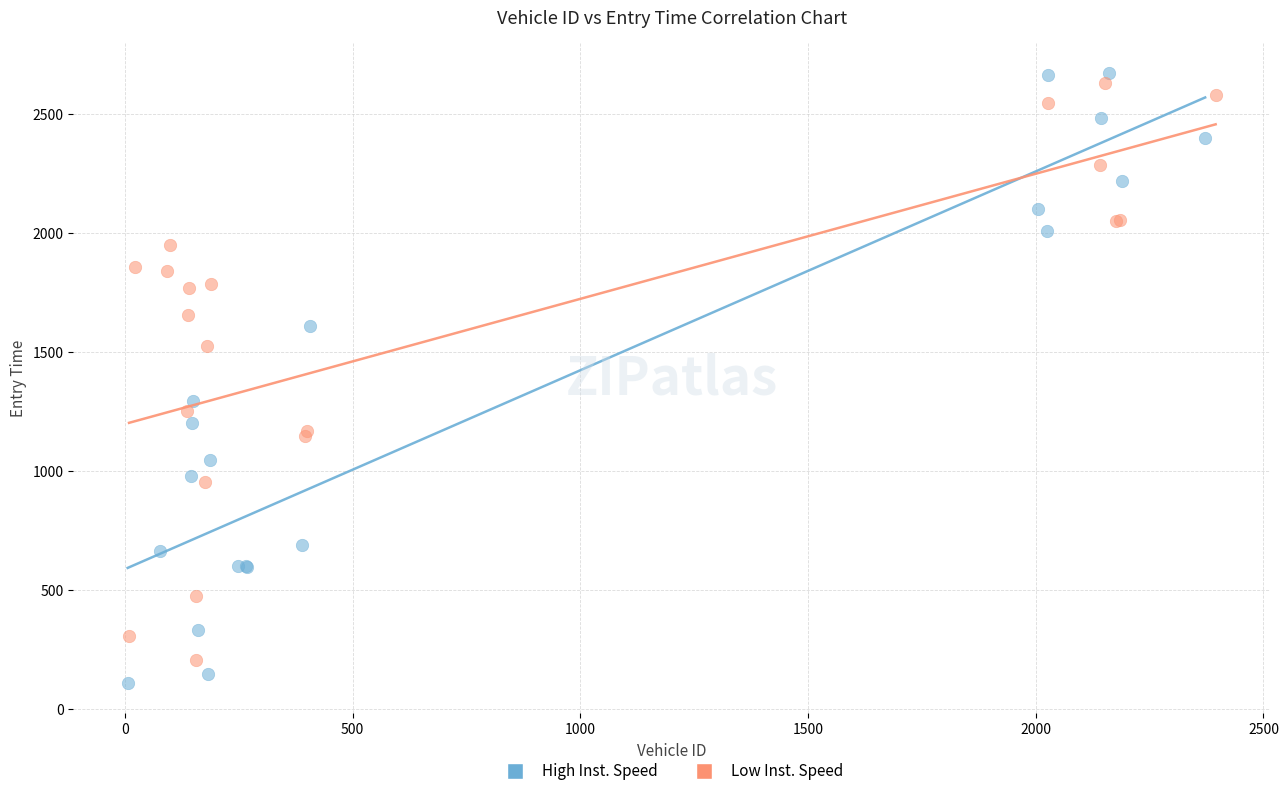

Which series has the widest spread of Y values?

High Inst. Speed